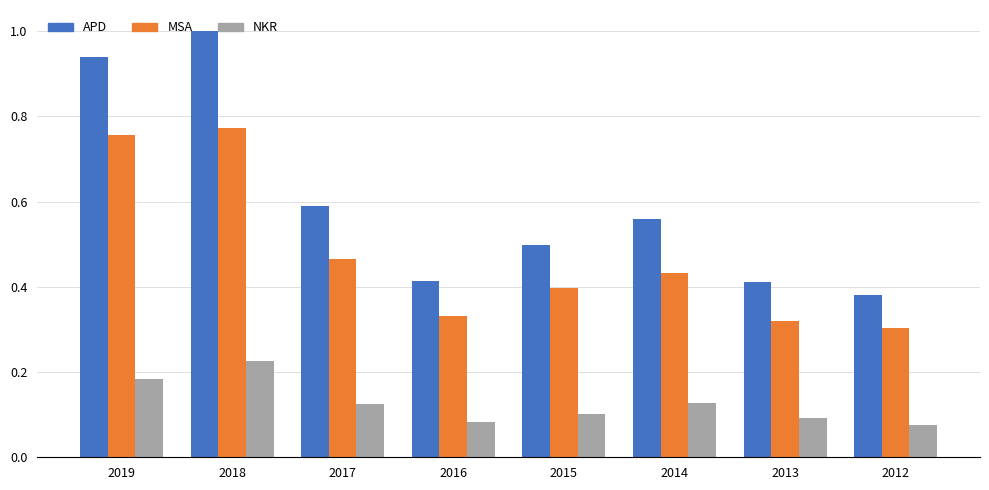

The value of MSA at 2013 is 0.1. True or false?

False